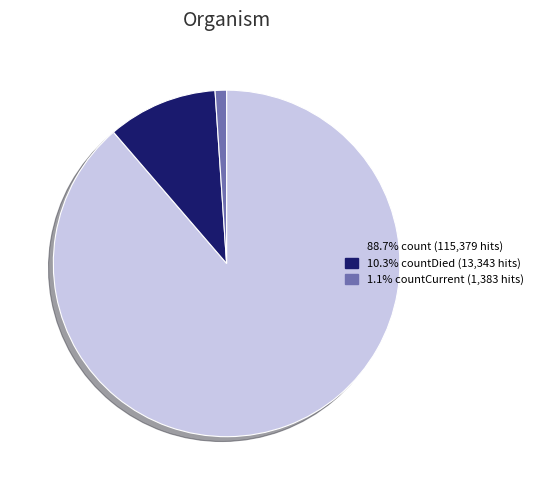

Is 88.7% count (115,379 hits) the majority of the pie?

Yes